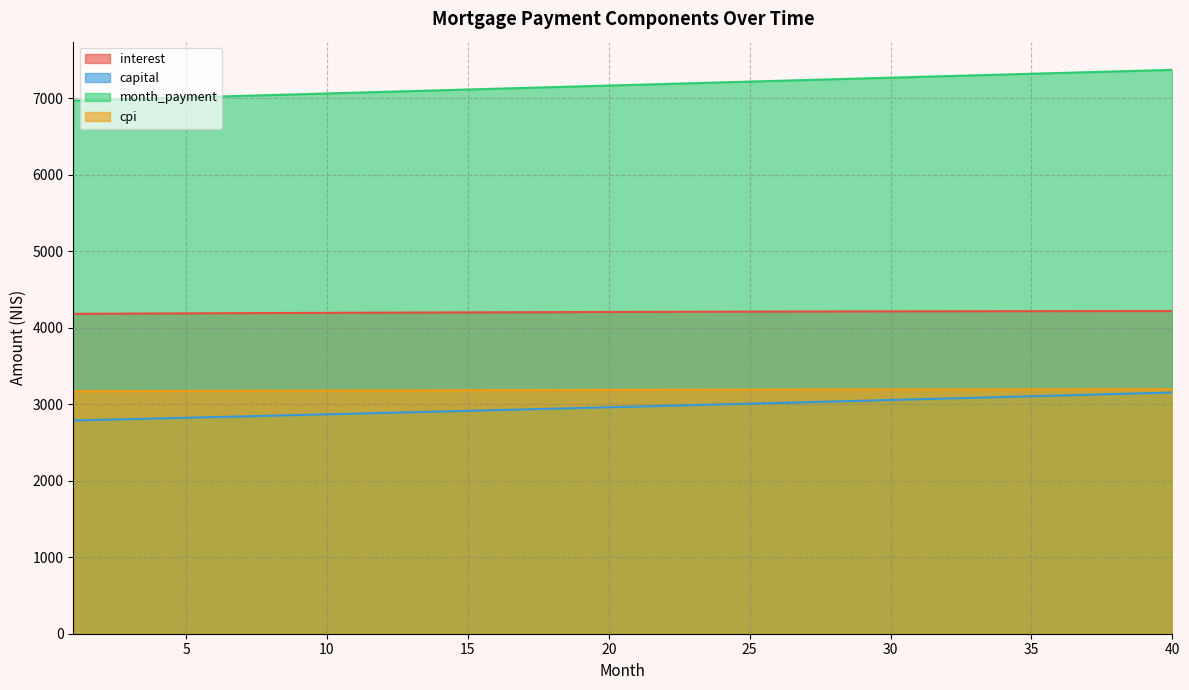

Which has a higher value, 33 or 9?

33